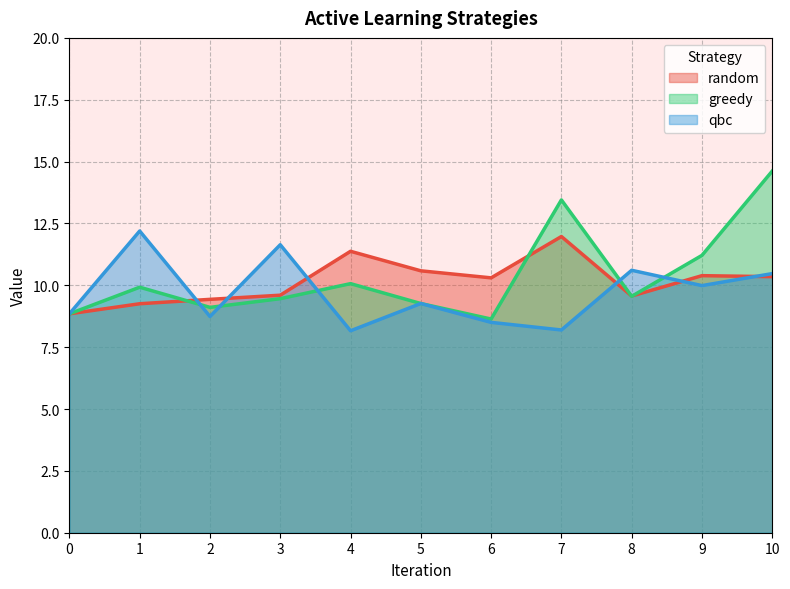

What is the difference between the highest and lowest values at 10?

4.3